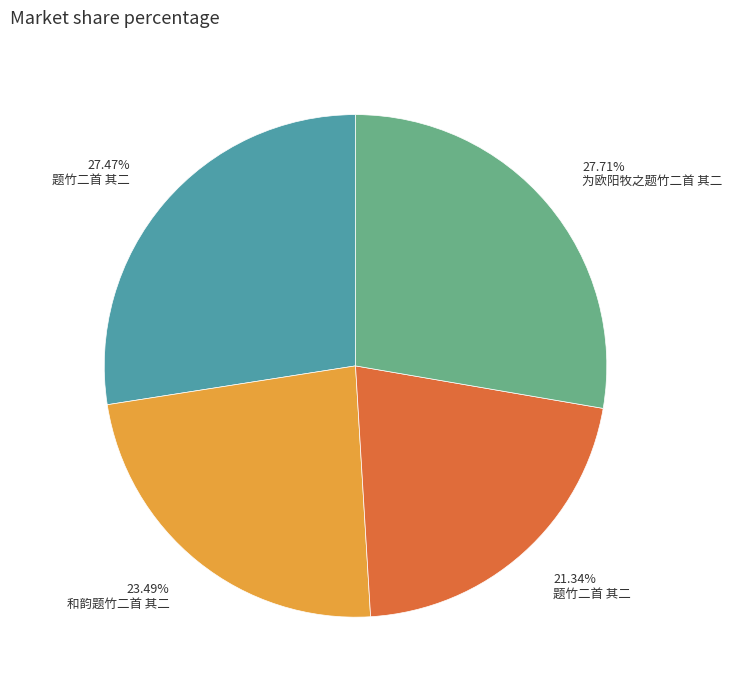

Is there any slice that represents more than half of the pie?

No